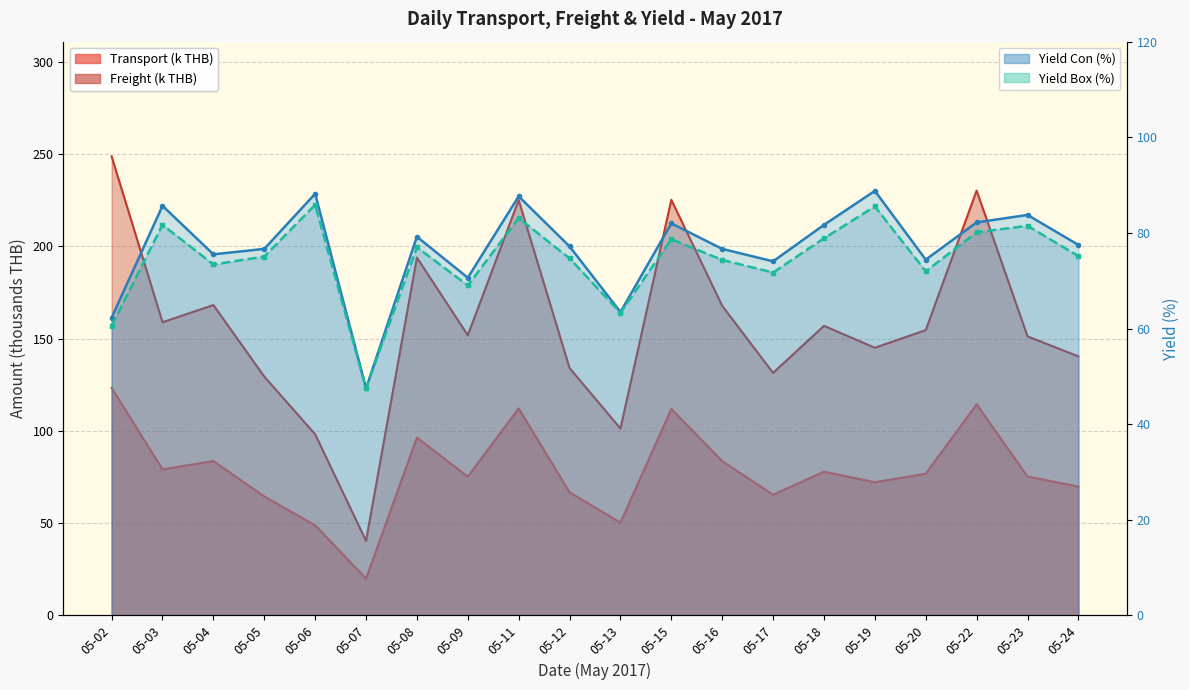

What is the sum of all Freight values?

3153.1